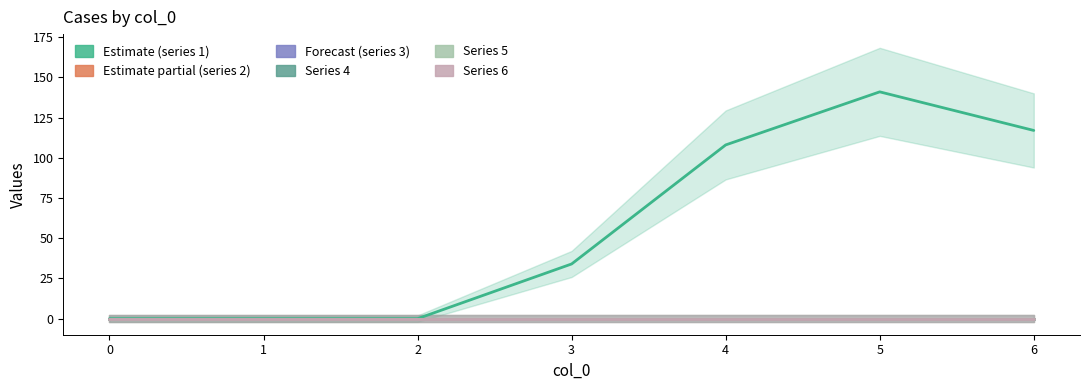

Is this an area chart (filled region under the line)?

No